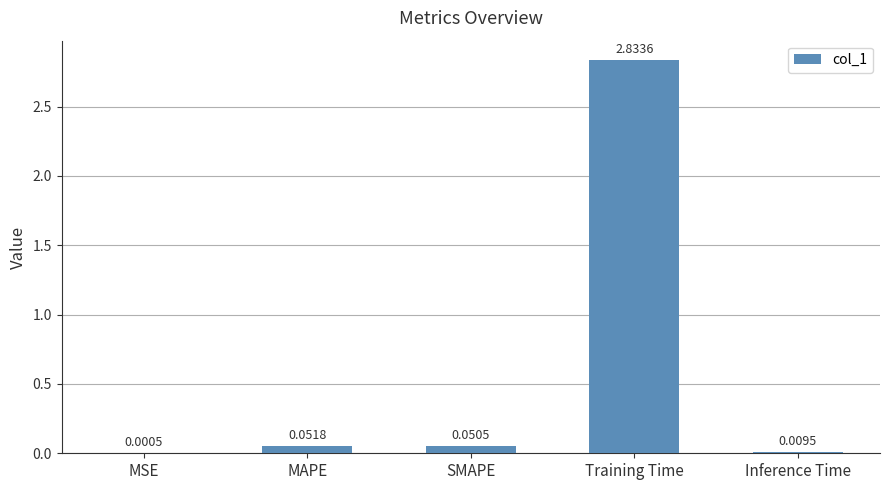

What is the change in value from MSE to SMAPE?

+0.1